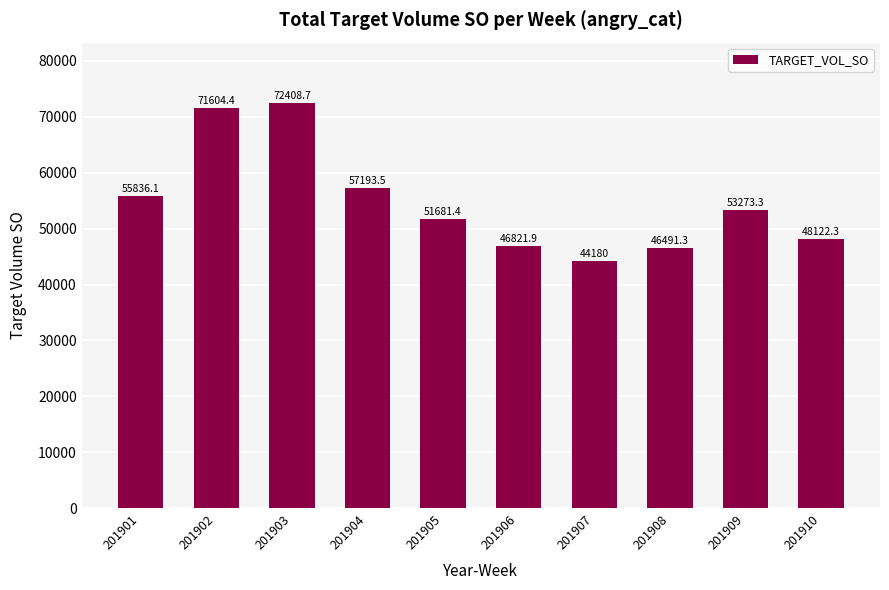

At which label does the data first exceed 53273?

201901